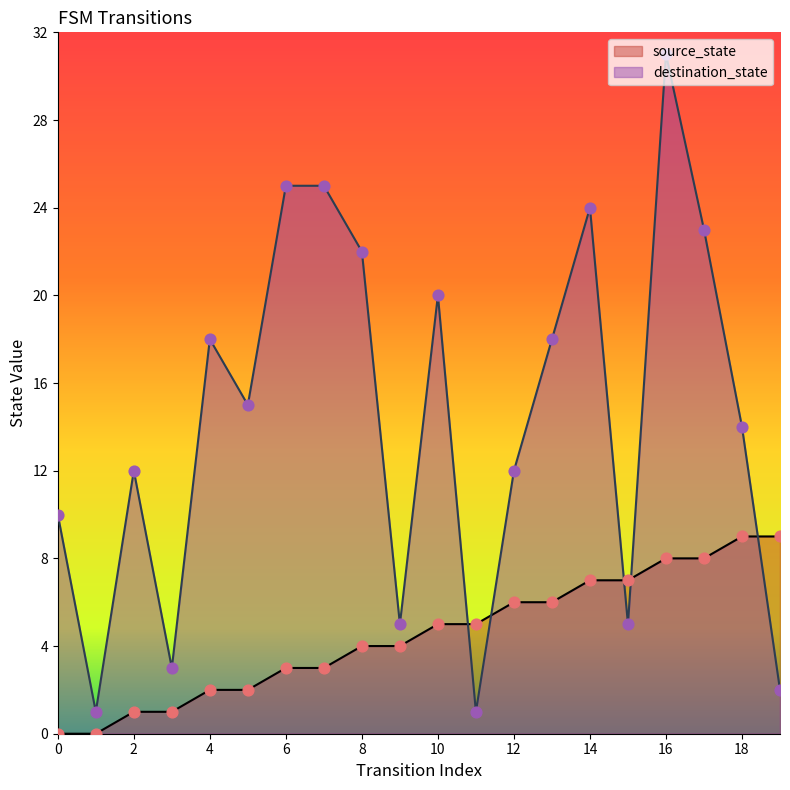

Is the value of destination_state at 2 greater than the value of source_state at 18?

Yes